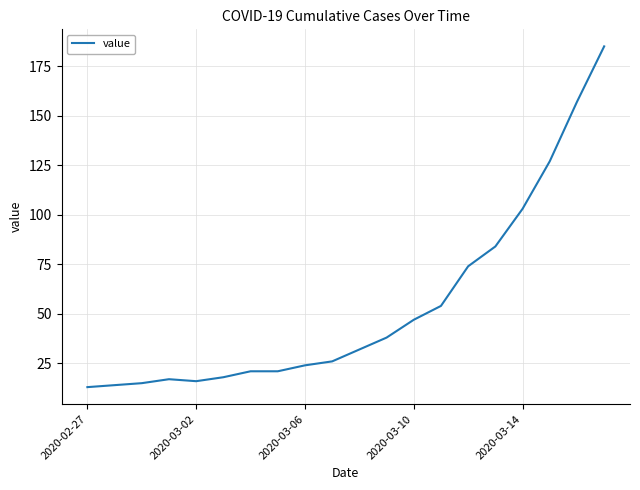

What is the difference between the maximum and minimum values?

172